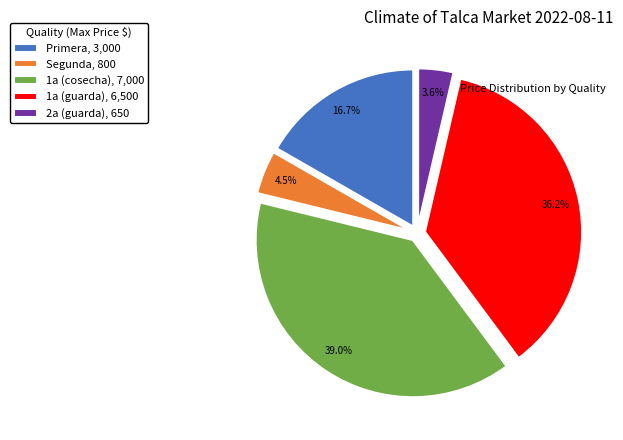

Which slice is the smallest?

2a (guarda)